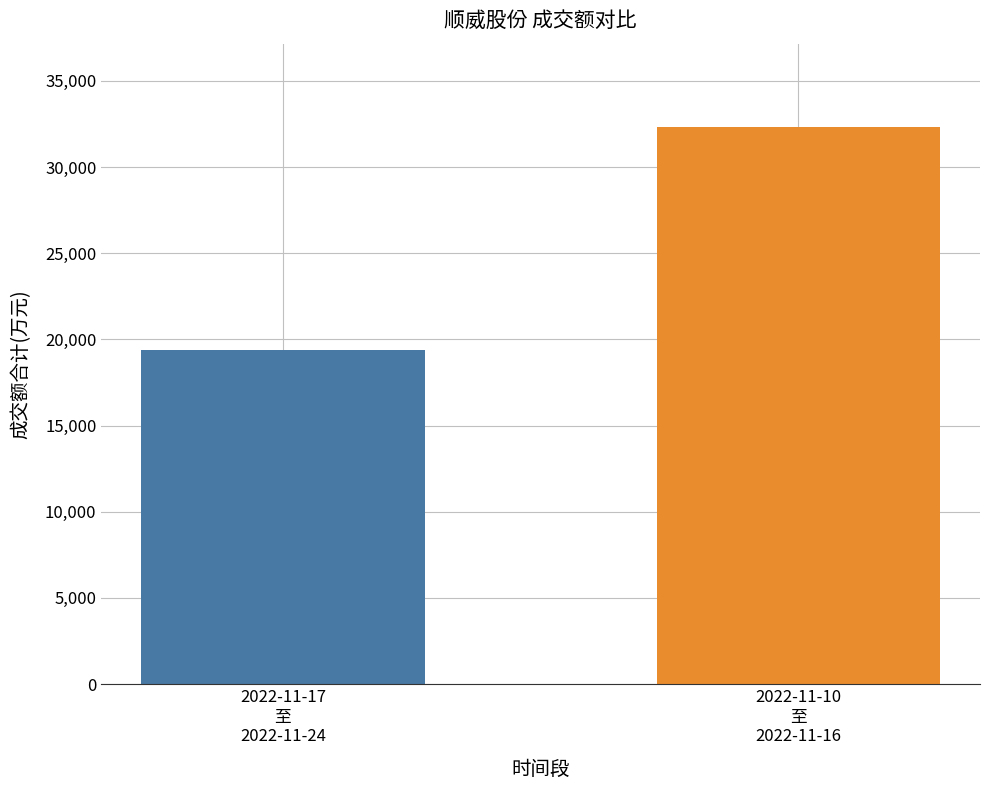

How many bars are there in total?

2